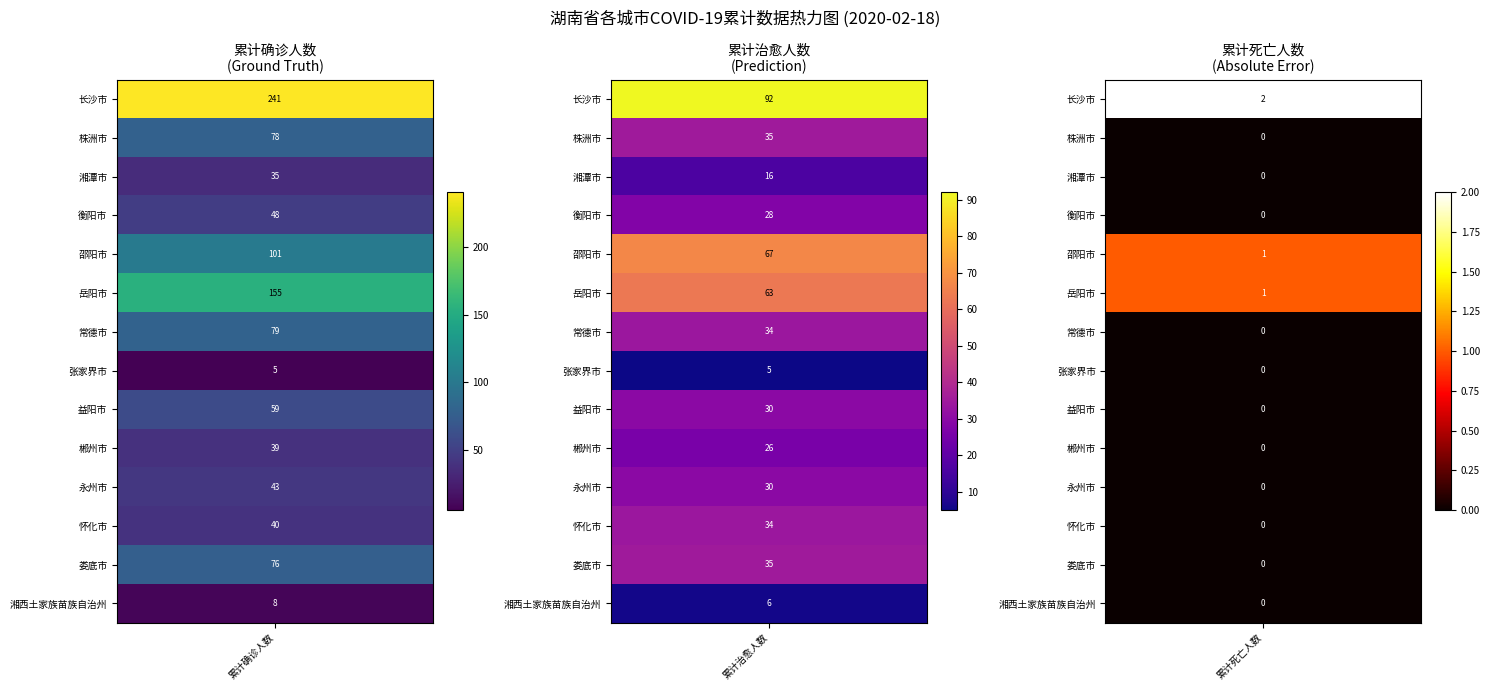

Is the value of 累计治愈人数 at 常德市 greater than the value of 累计死亡人数 at 郴州市?

Yes